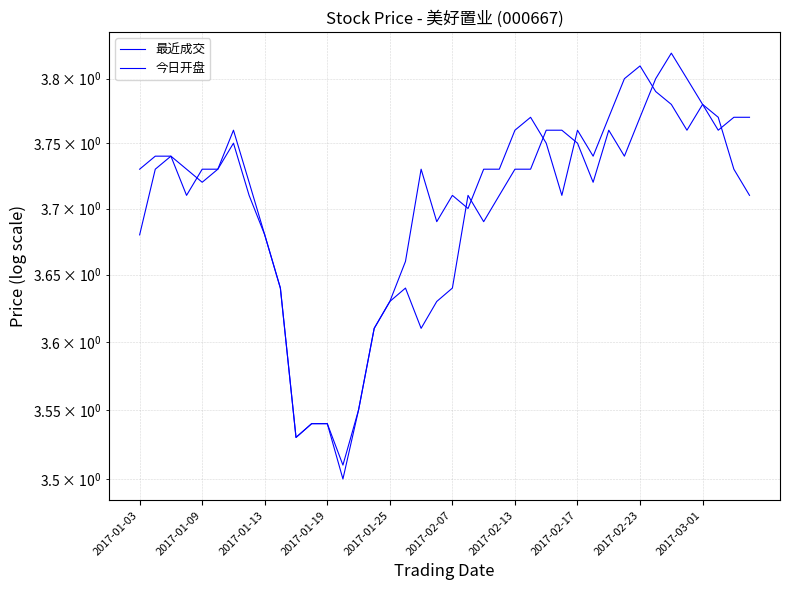

Is the value of 最近成交 at 2017-02-13 greater than the value of 今日开盘 at 31?

No